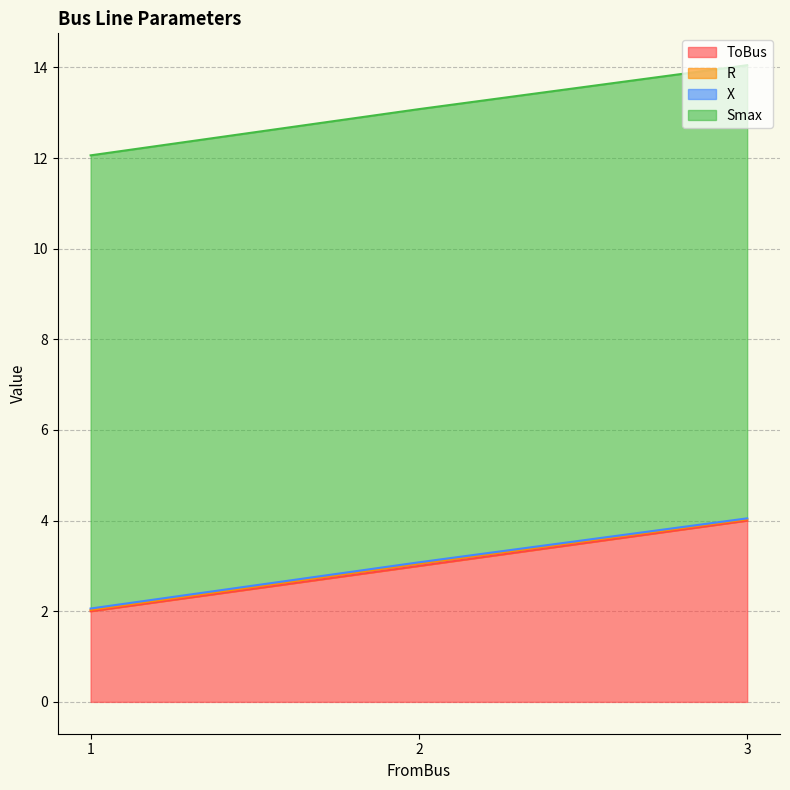

How many categories are shown in the chart?

3